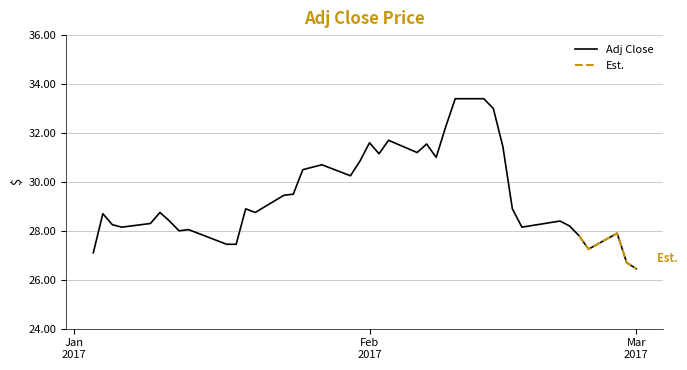

Which category has the highest value across all series?

2017-02-10